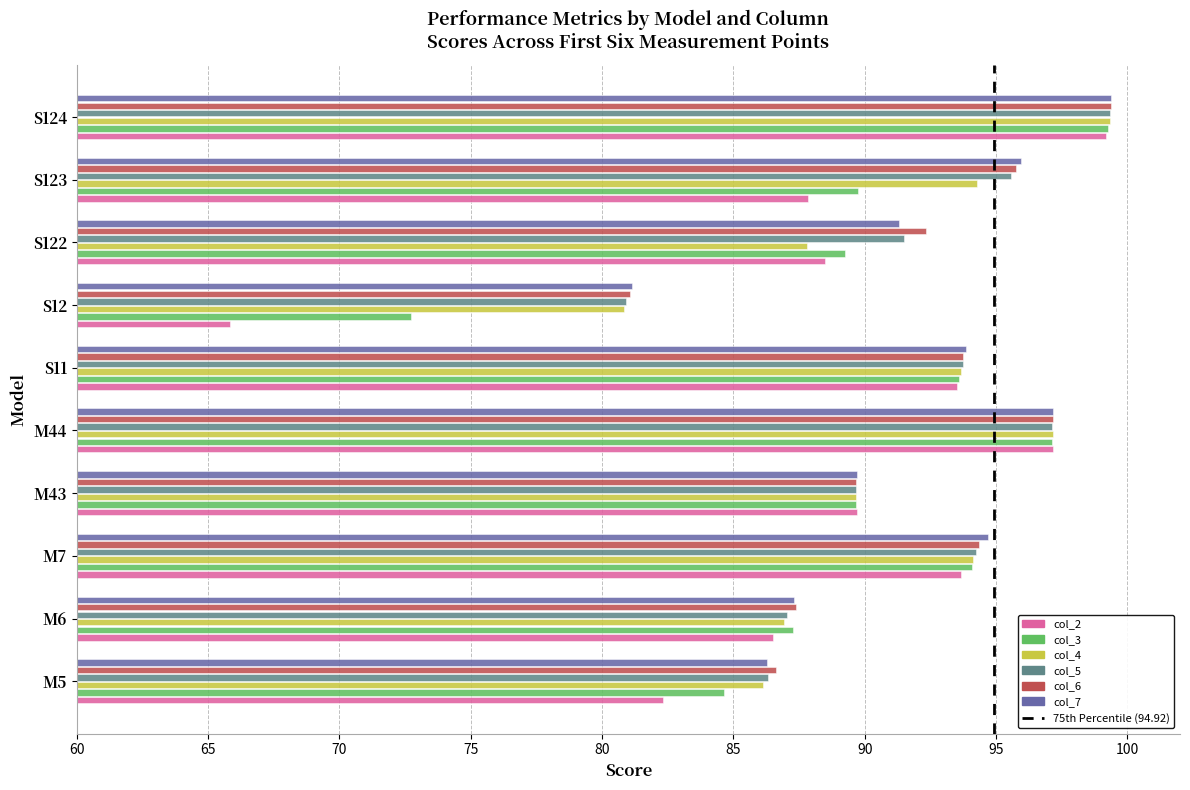

What is the average value of the col_5 series?

91.5